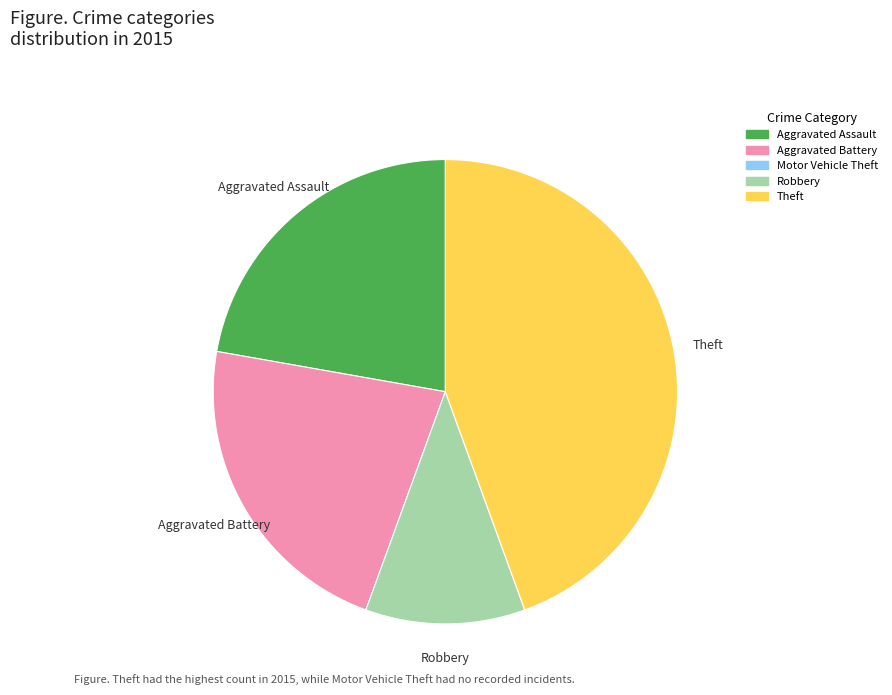

Between Robbery and Aggravated Assault, which is larger?

Aggravated Assault